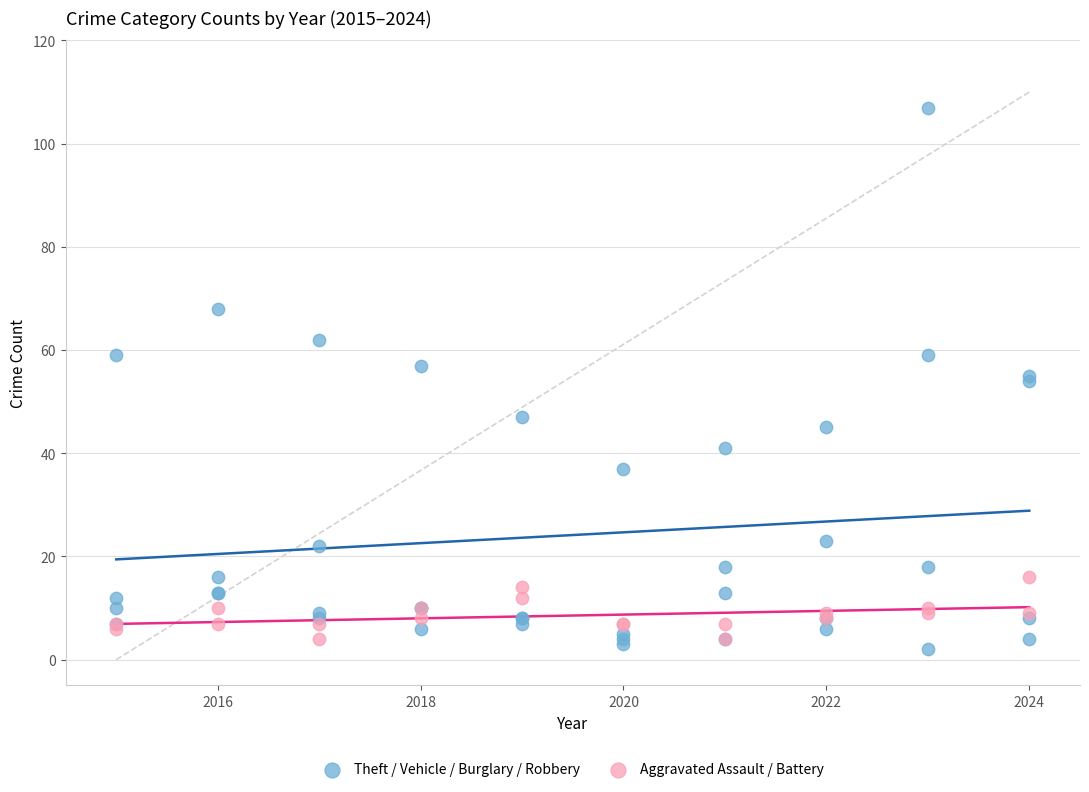

Which series contains the highest Y value?

Theft / Vehicle / Burglary / Robbery